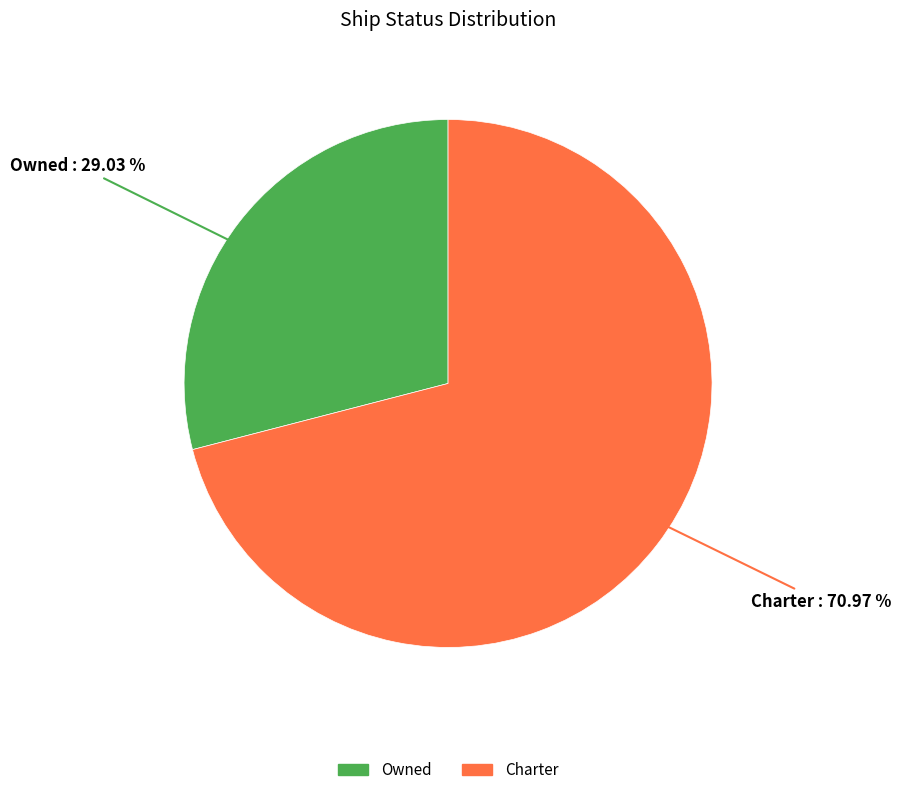

To the nearest percent, what is the difference between the largest and smallest slice percentages?

42%